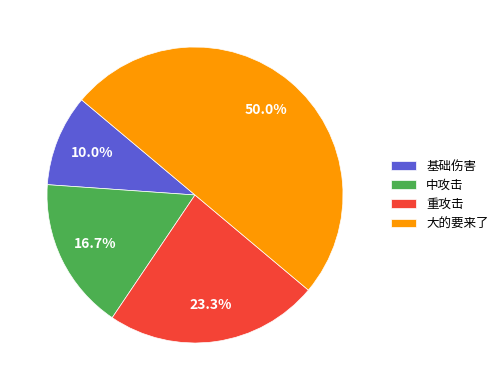

What is the largest slice in the pie chart?

大的要来了